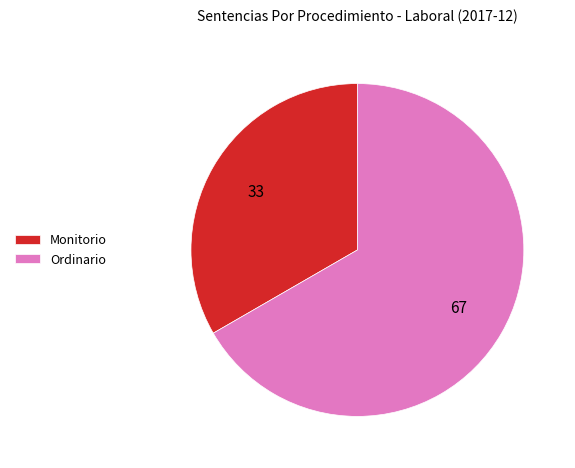

Combined, do Monitorio and Ordinario account for over 50%?

Yes